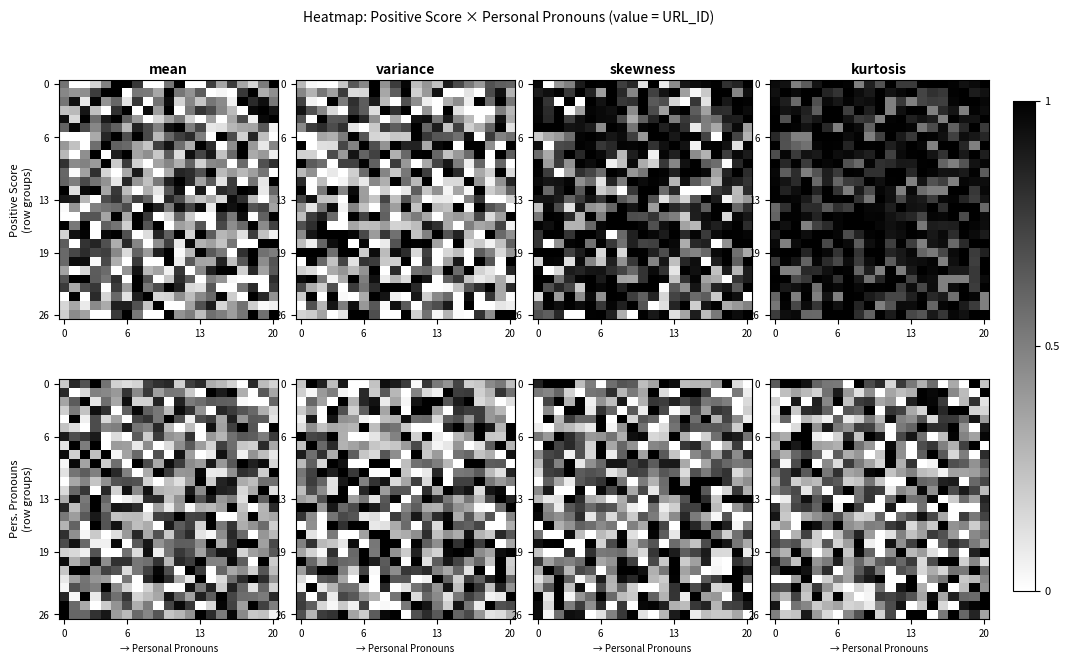

At how many categories does at least one series exceed 0?

21